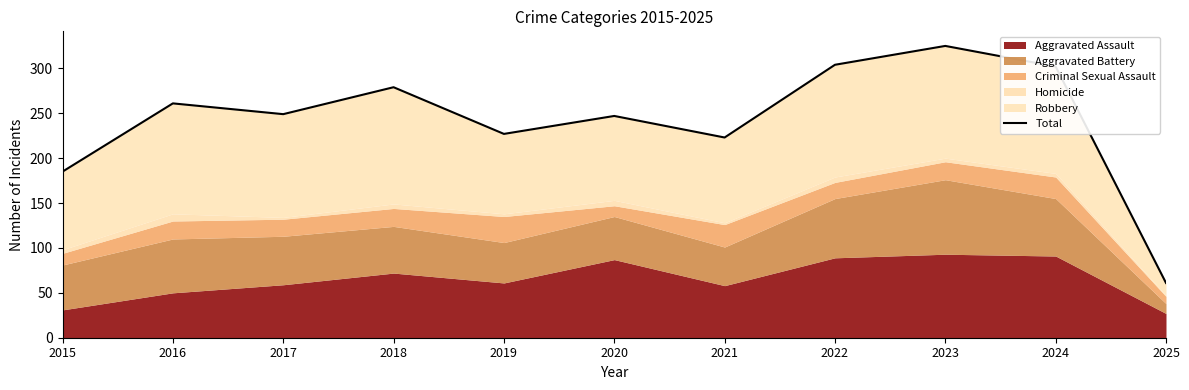

Where is the first local maximum?

2016